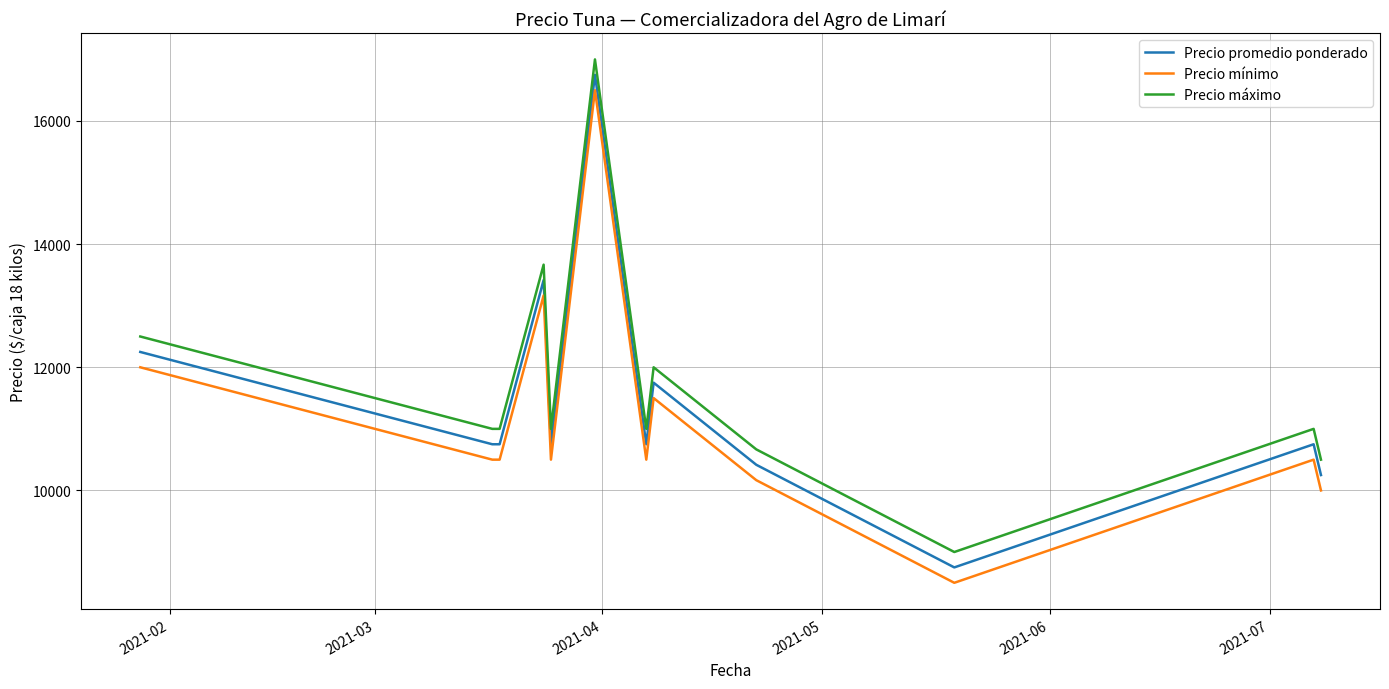

What is the lowest value of the Precio promedio ponderado series?

8750.0